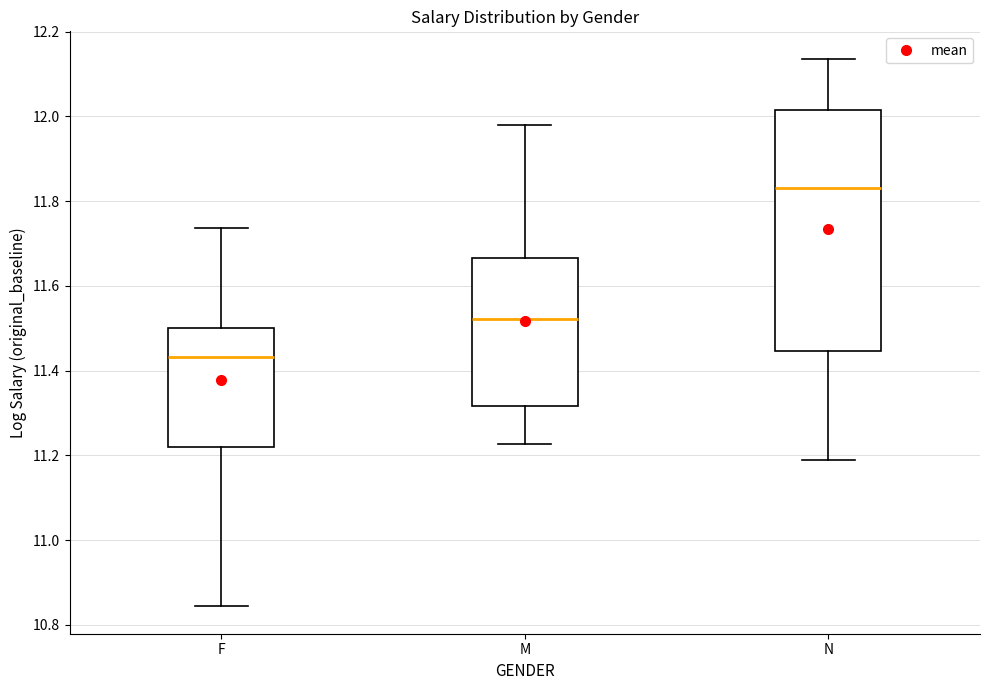

Which box has the highest median line?

N